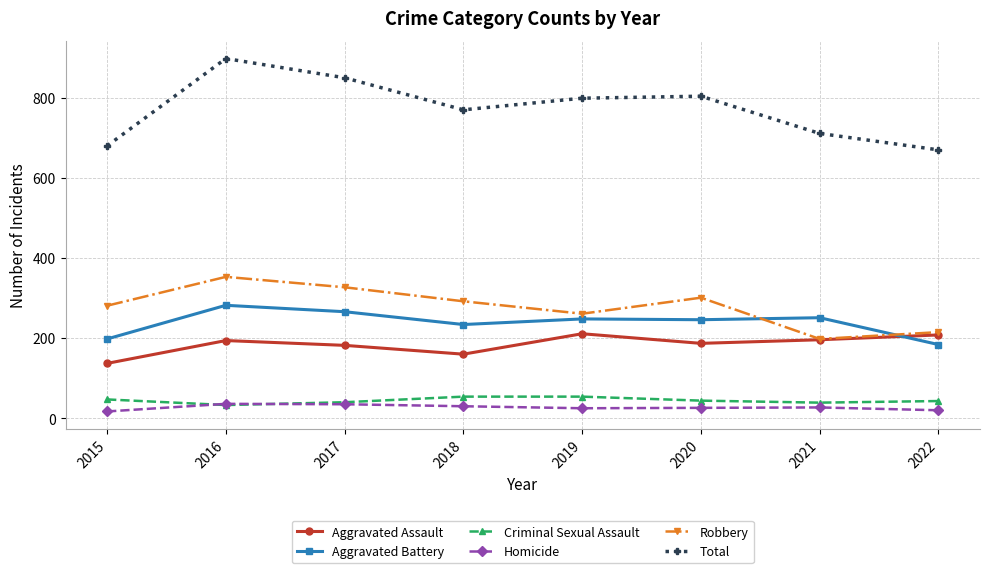

At which label does Robbery reach its minimum?

2021